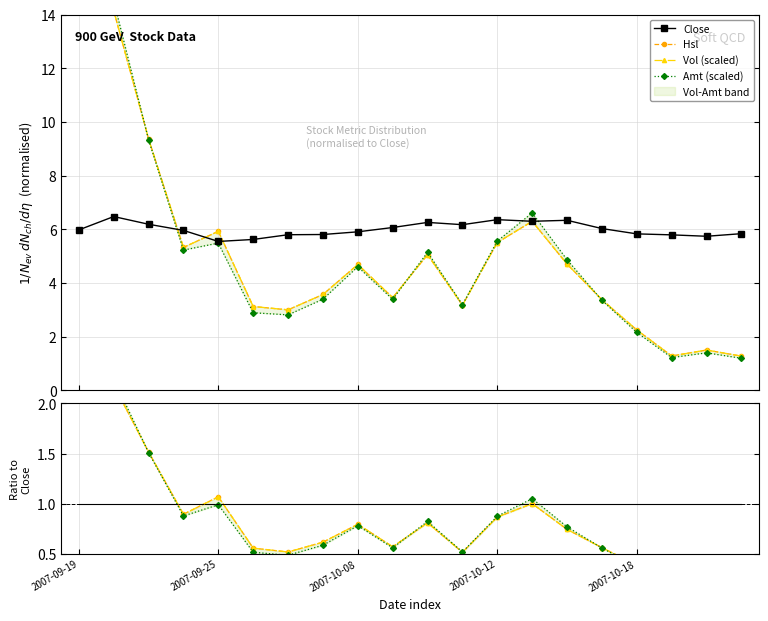

What position from the right is 2007-10-11?

9